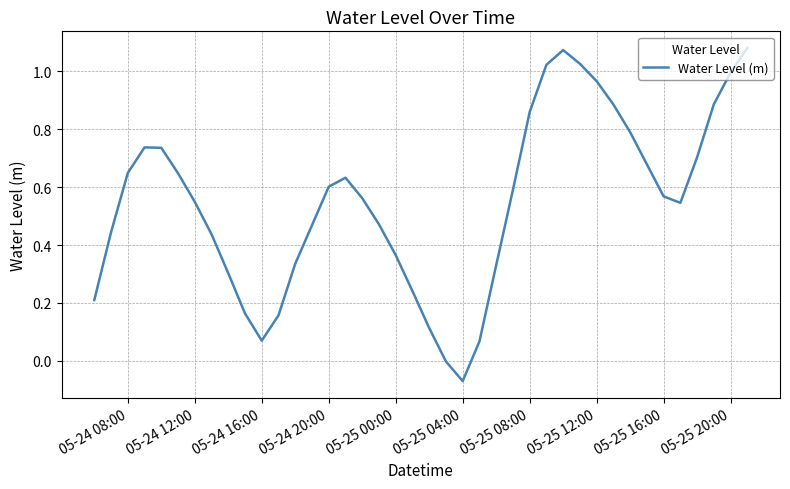

What is the difference between the maximum and minimum values?

1.2